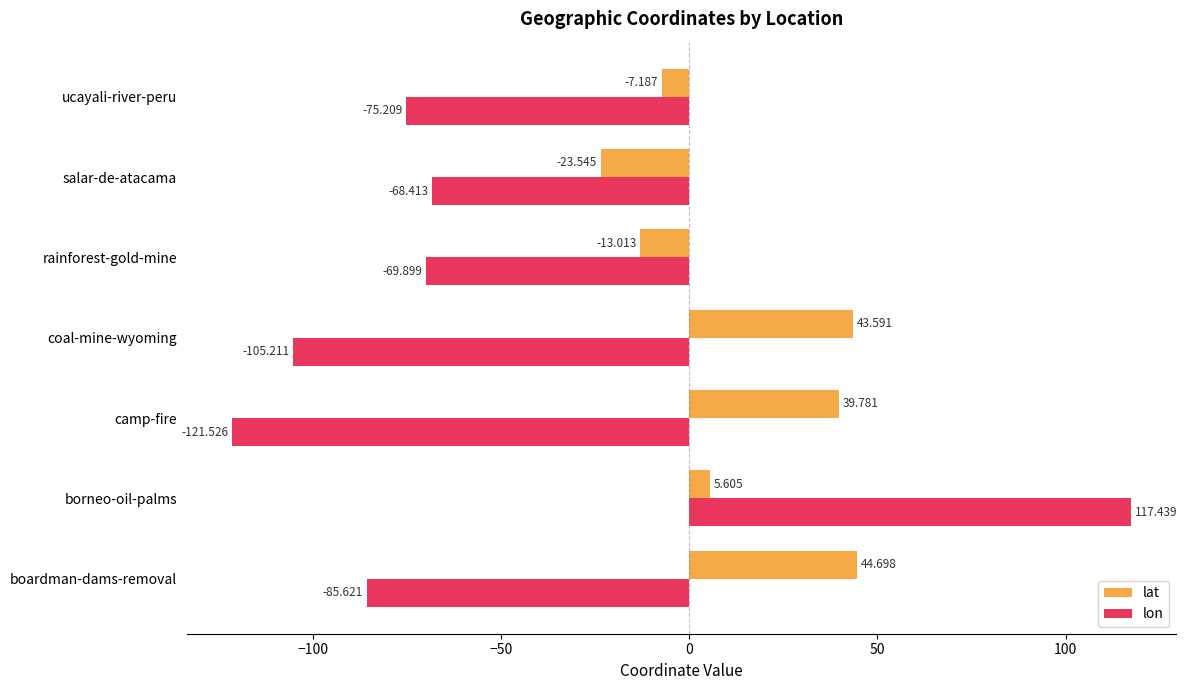

What is the difference between the maximum and minimum values in the lon series?

239.0